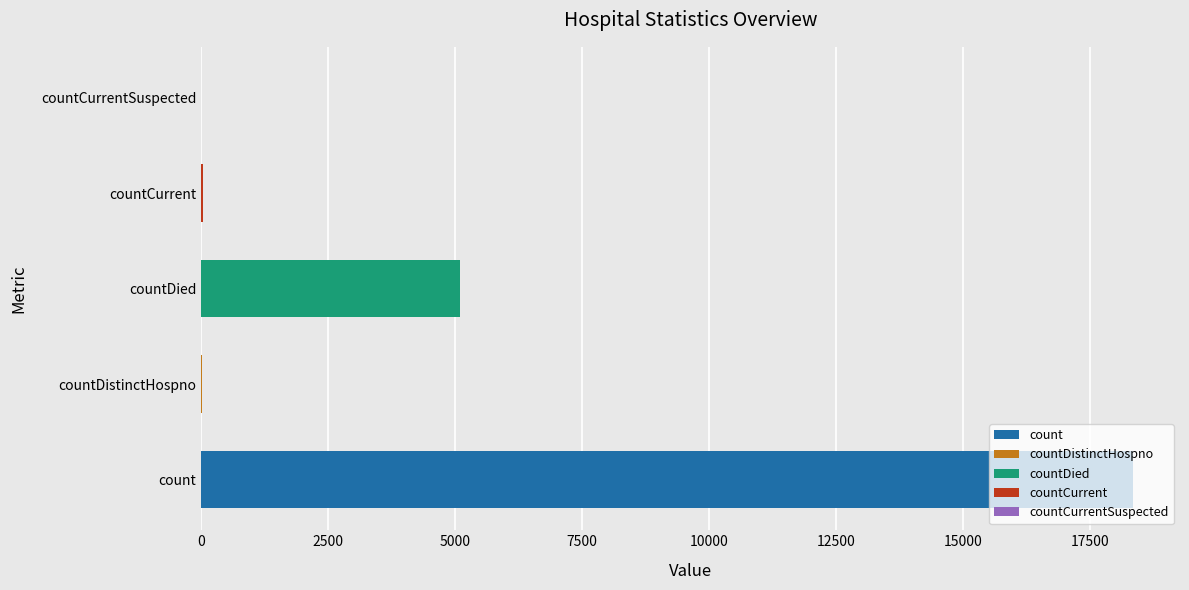

The value at countCurrentSuspected is 8025. True or false?

False